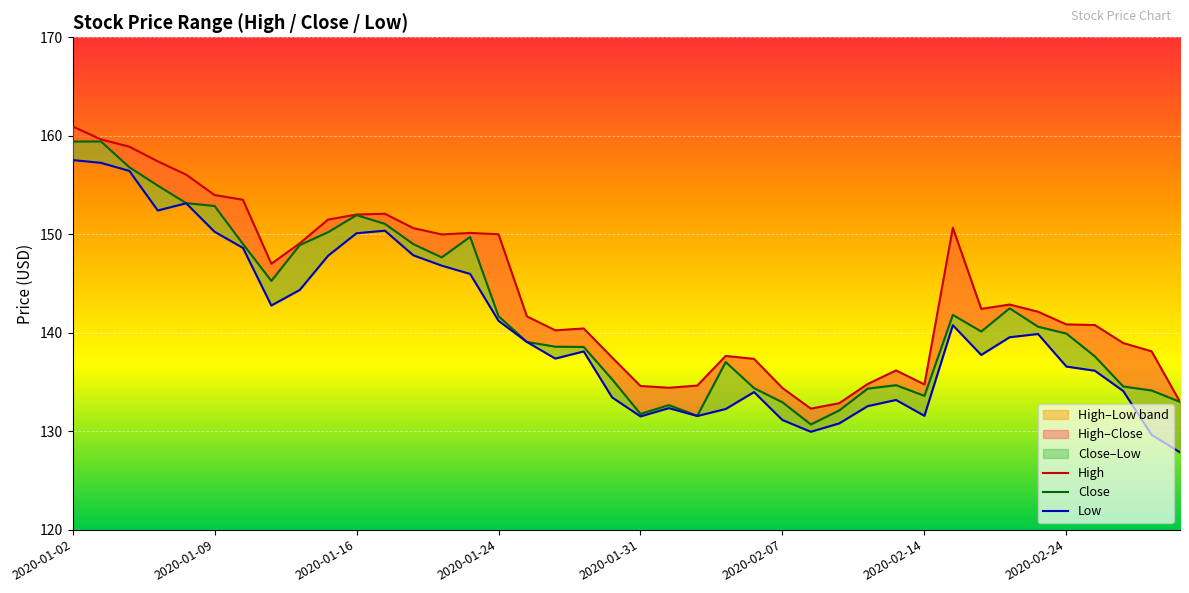

Which series has the largest total across all categories?

High